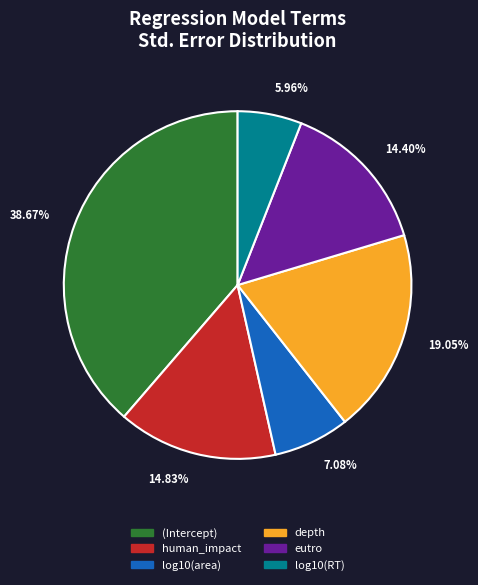

What is the largest slice in the pie chart?

(Intercept)